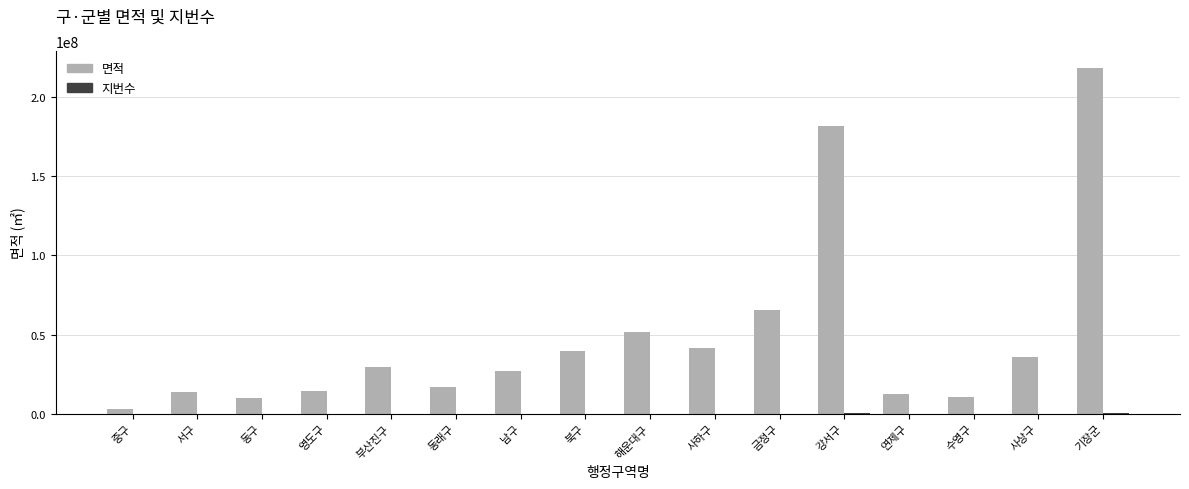

Which series has the largest total across all categories?

면적